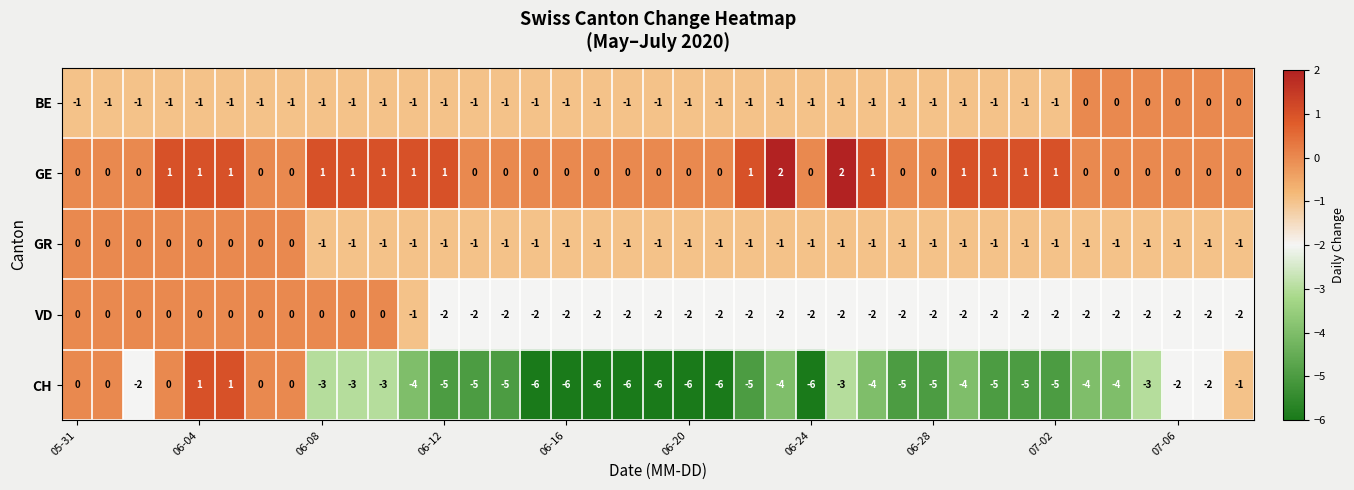

Which series has the widest spread of values?

CH